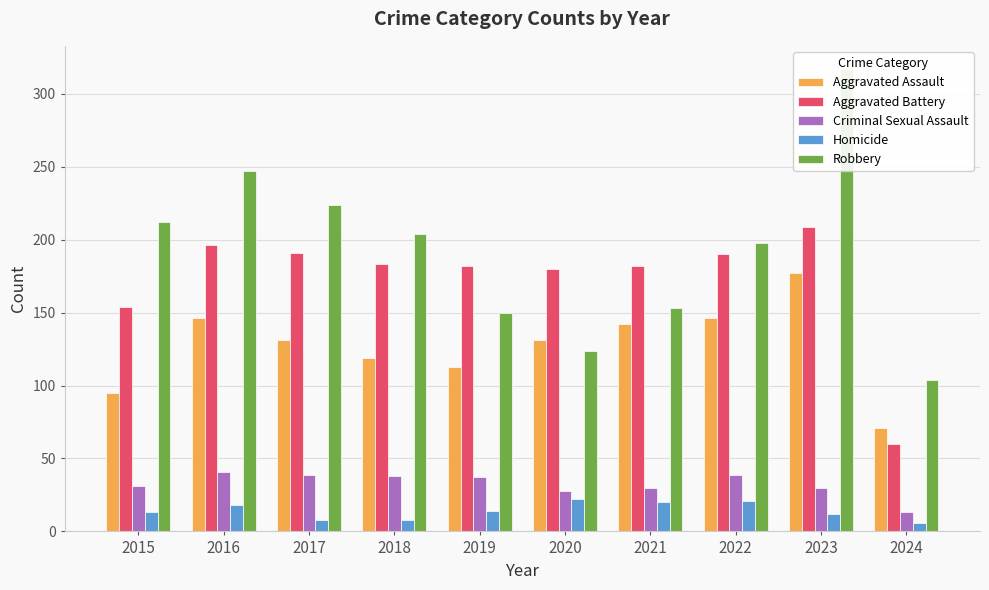

How many data points in Robbery are less than 204?

5